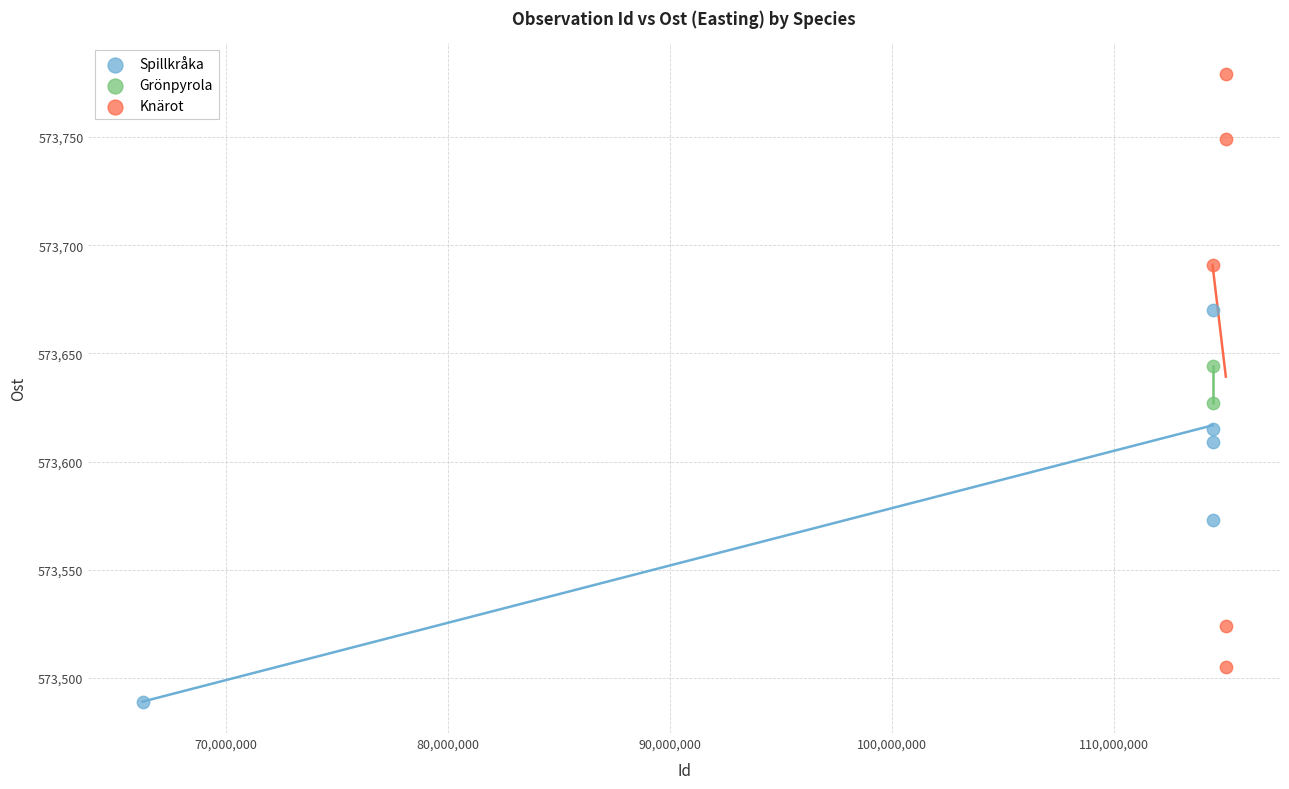

Which series has the widest spread of Y values?

Knärot